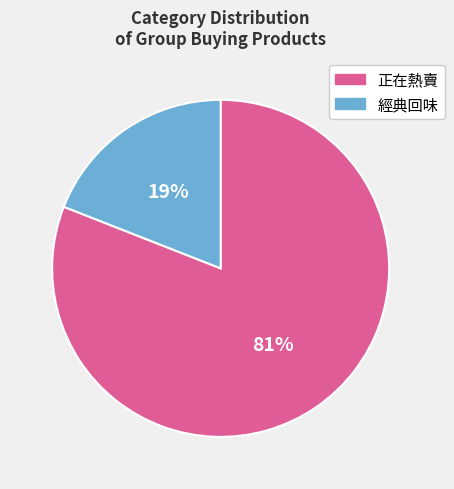

To the nearest percent, what is the difference between the largest and smallest slice percentages?

62%